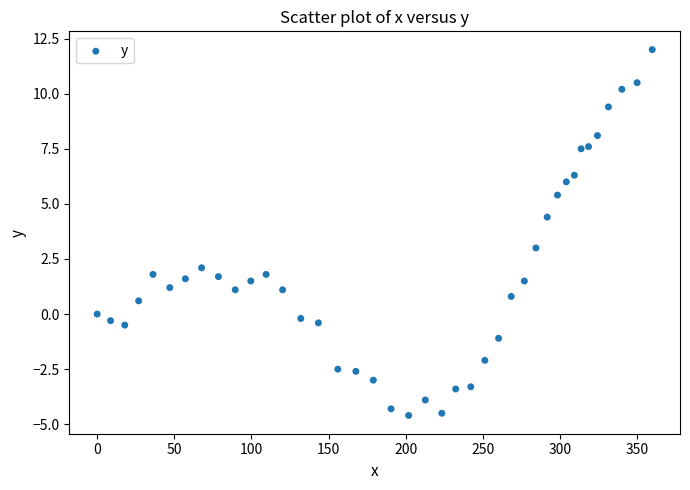

What is the range of Y values (max minus min)?

16.6